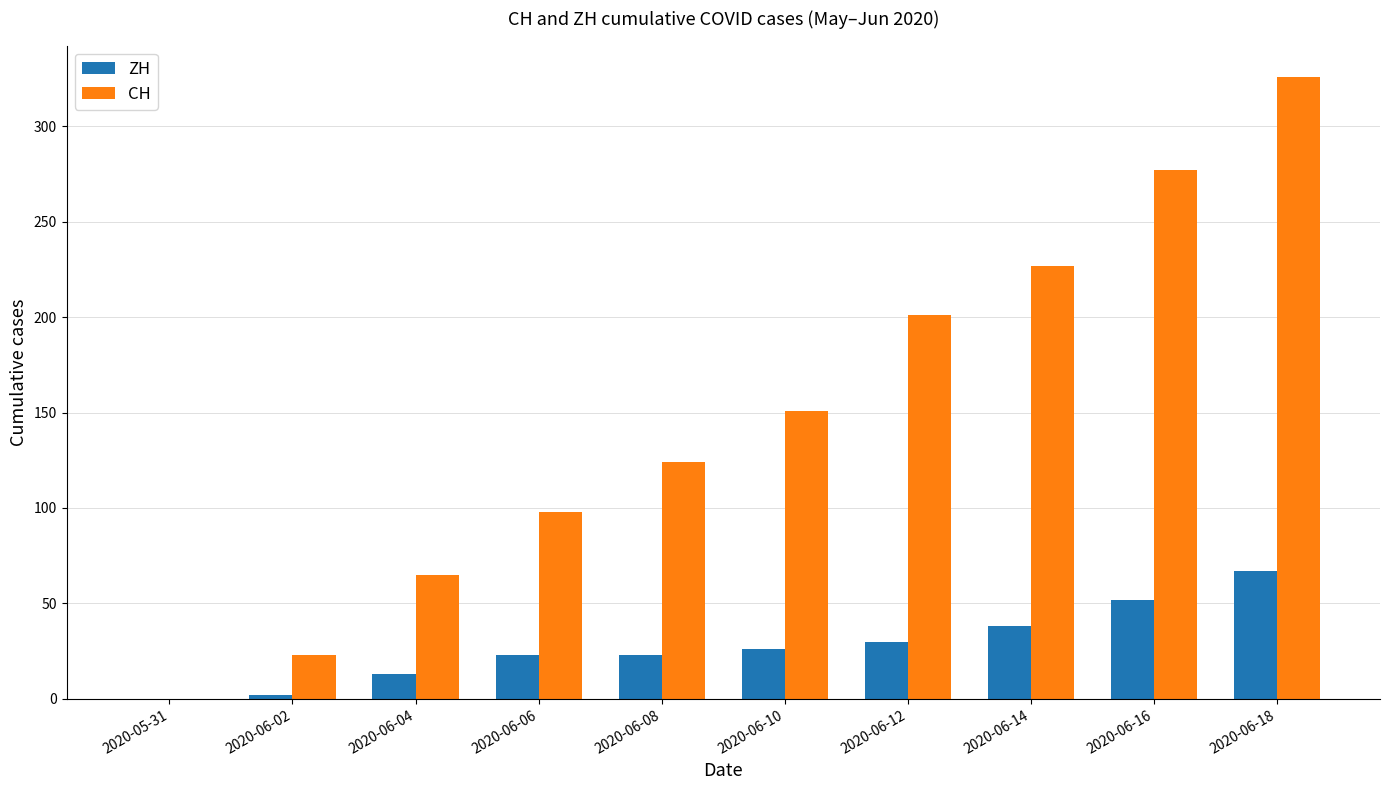

Does the chart contain stacked bars?

No